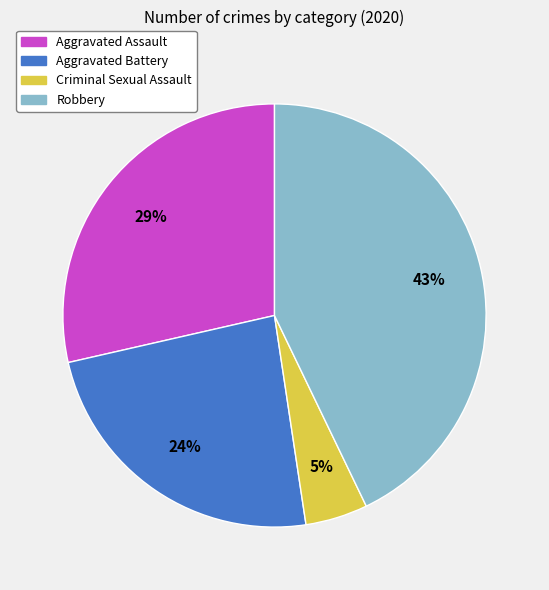

To the nearest percent, what is the average slice percentage?

25%